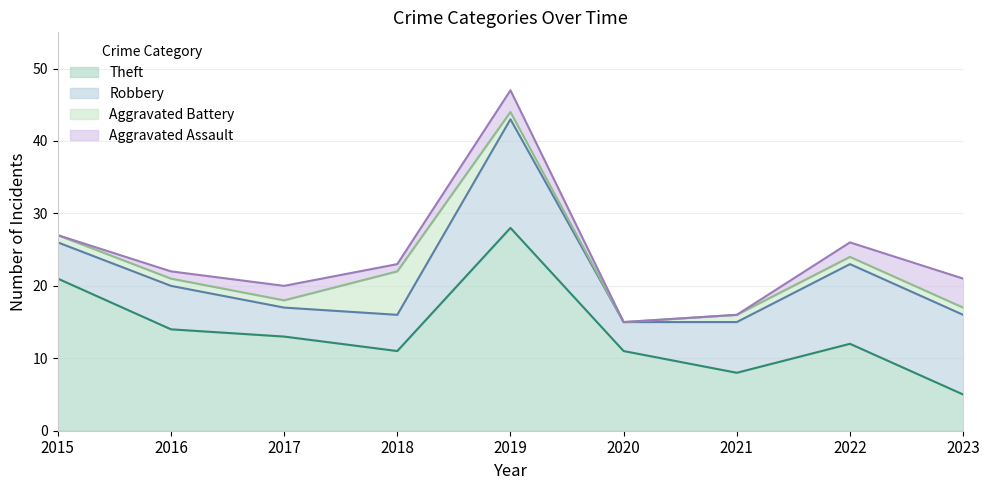

Between 2016 and 2018, which series saw the biggest shift?

Aggravated Battery